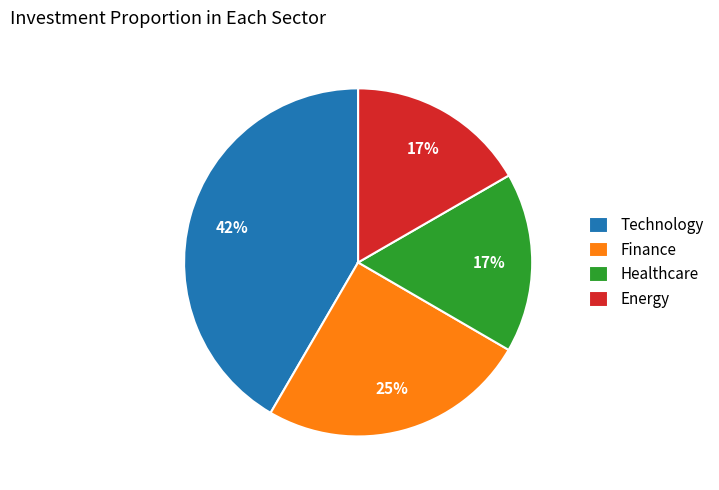

To the nearest percent, what is the average slice percentage?

25%